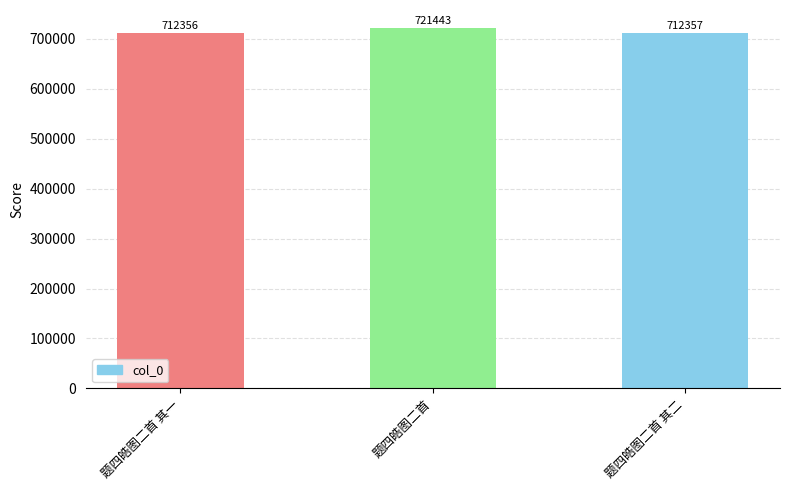

Which category has the lowest value across all series?

题四皓图二首 其一